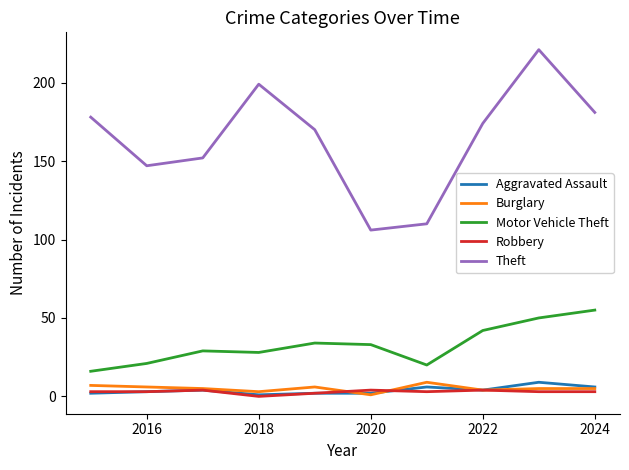

What is the maximum value shown in the chart?

221